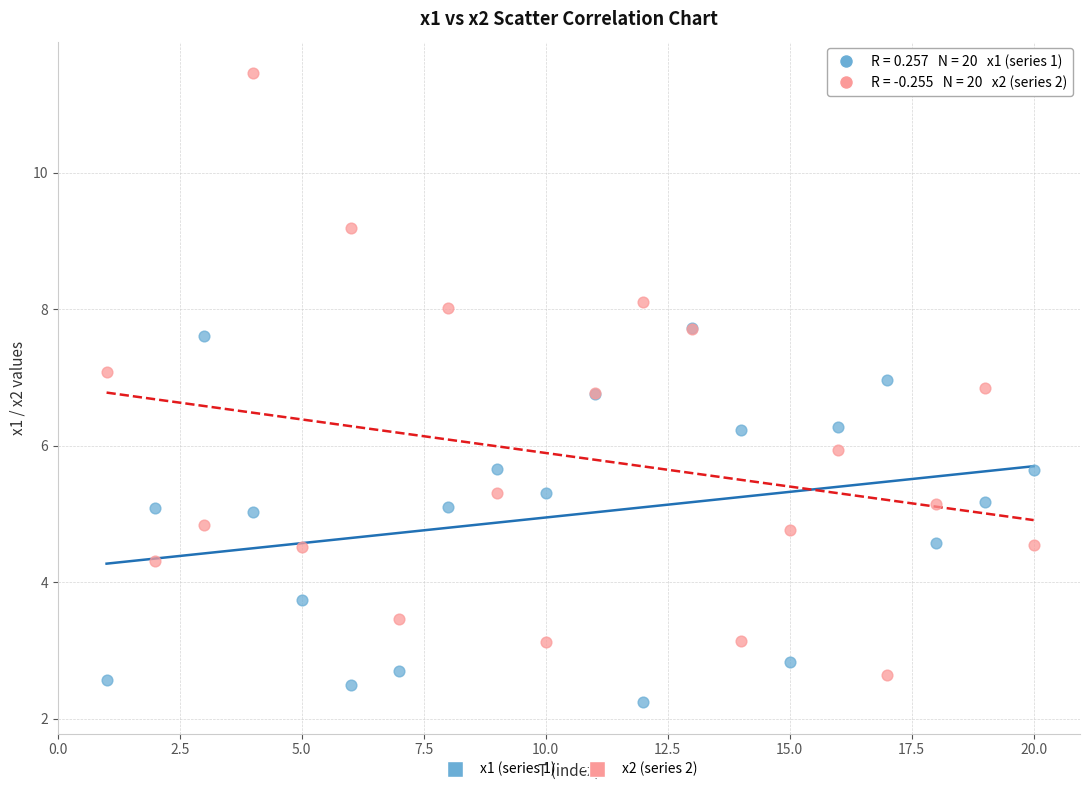

Which series reaches the minimum Y coordinate?

x1 (series 1)